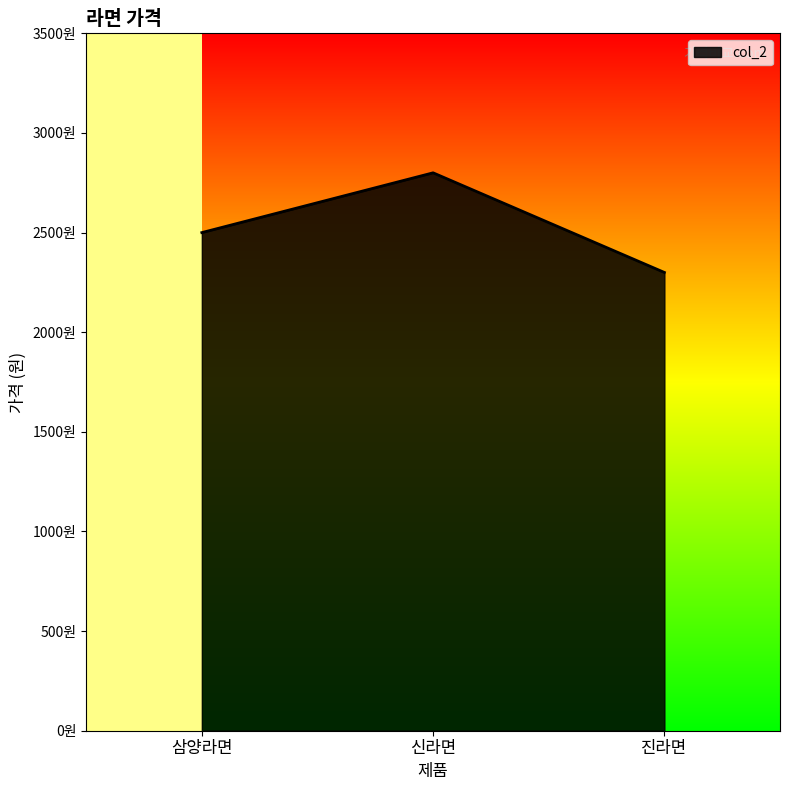

Between 삼양라면 and 진라면, which is larger?

삼양라면